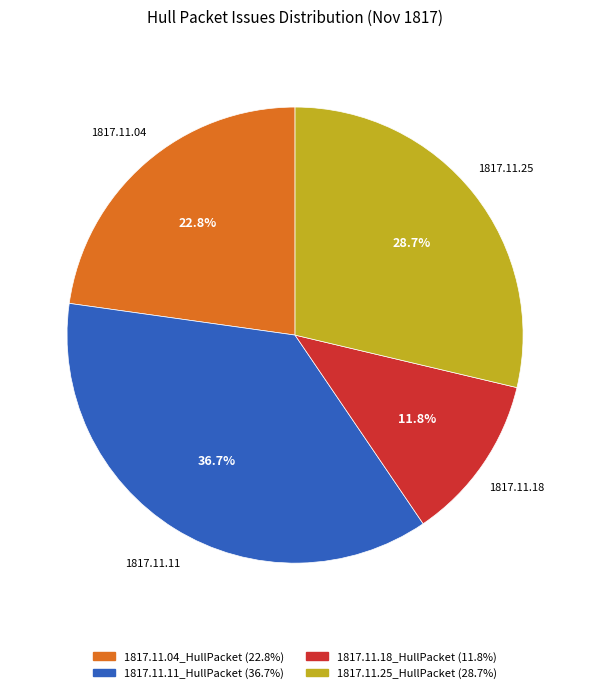

Is 1817.11.25_HullPacket the majority of the pie?

No